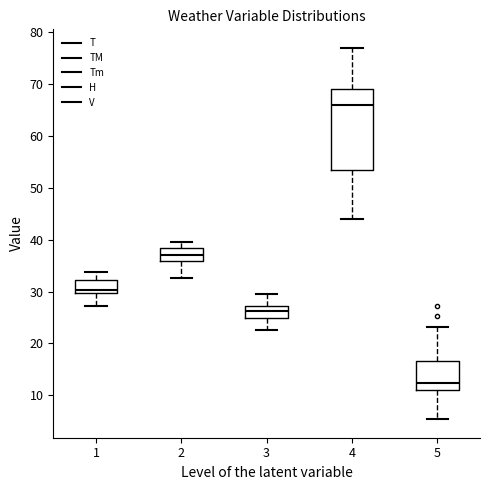

Reading left to right, transcribe this box plot: for each box, give where its median line is, the range the box spans, and where its two whiskers end, as read against the y-axis. The values are not printed on the chart, so give them approximately, as read against the axis.

1: median 30 (just above the box's lower edge), box 30 to 32, whiskers 27 to 34
2: median 37, box 36 to 38, whiskers 33 to 40
3: median 26, box 25 to 27, whiskers 23 to 30
4: median 66, box 54 to 69, whiskers 44 to 77
5: median 12, box 11 to 17, whiskers 5 to 23